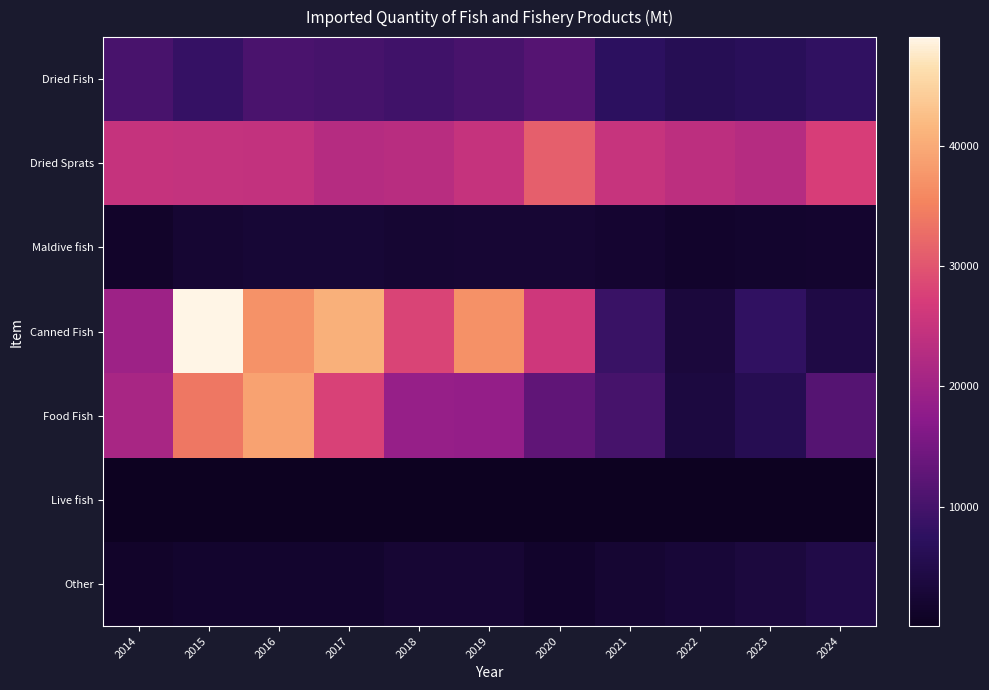

What is the spread (max minus min) of values at 2016?

38945.9